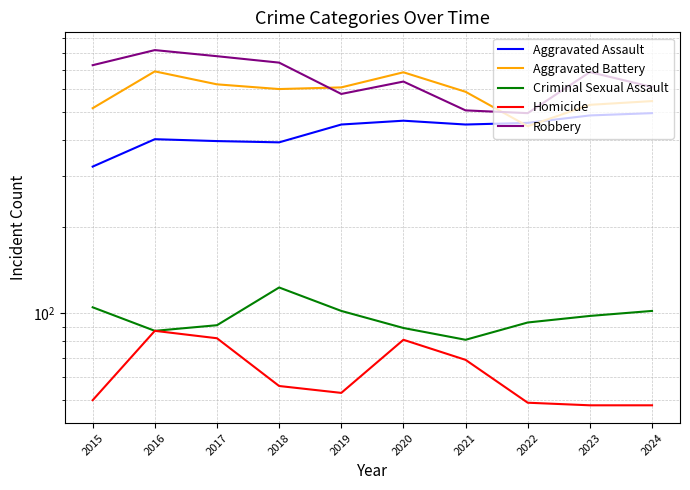

The Aggravated Battery series shows 691 at 2016. True or false?

True